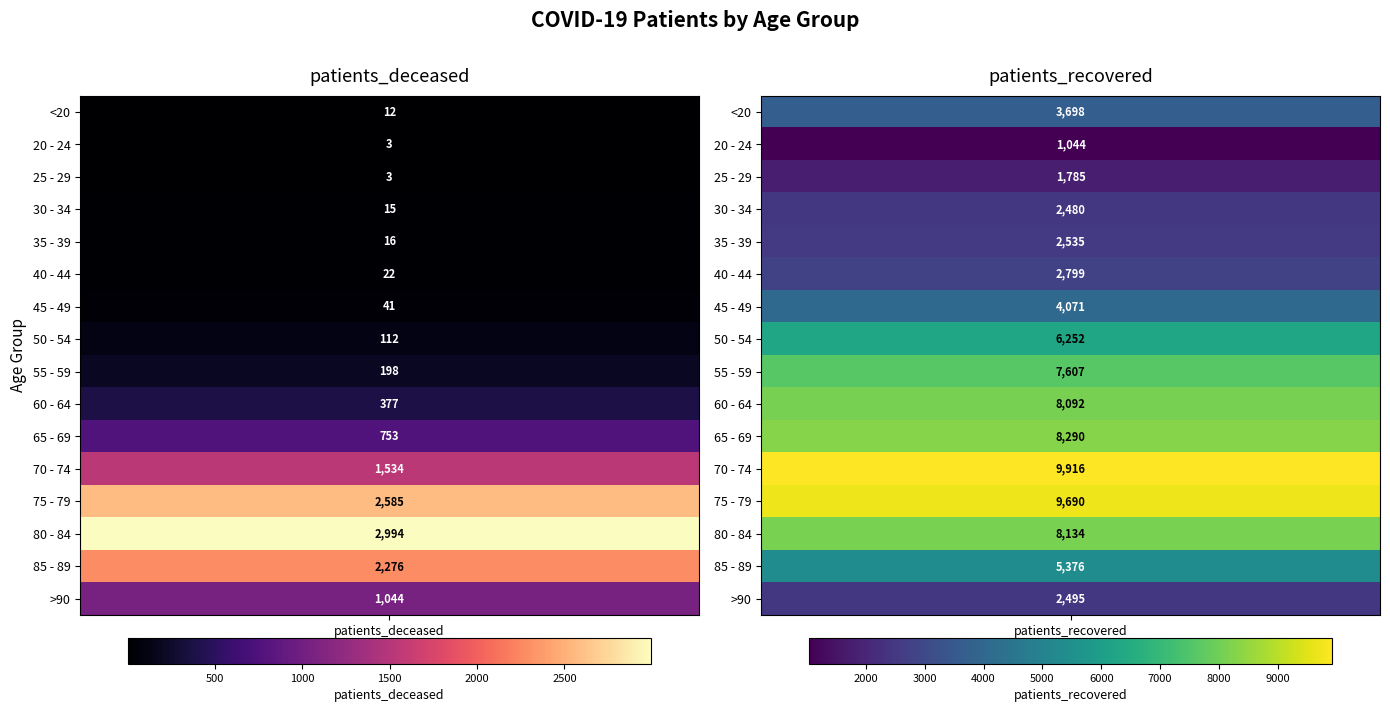

How many values in the 30 - 34 series are below 2480?

1